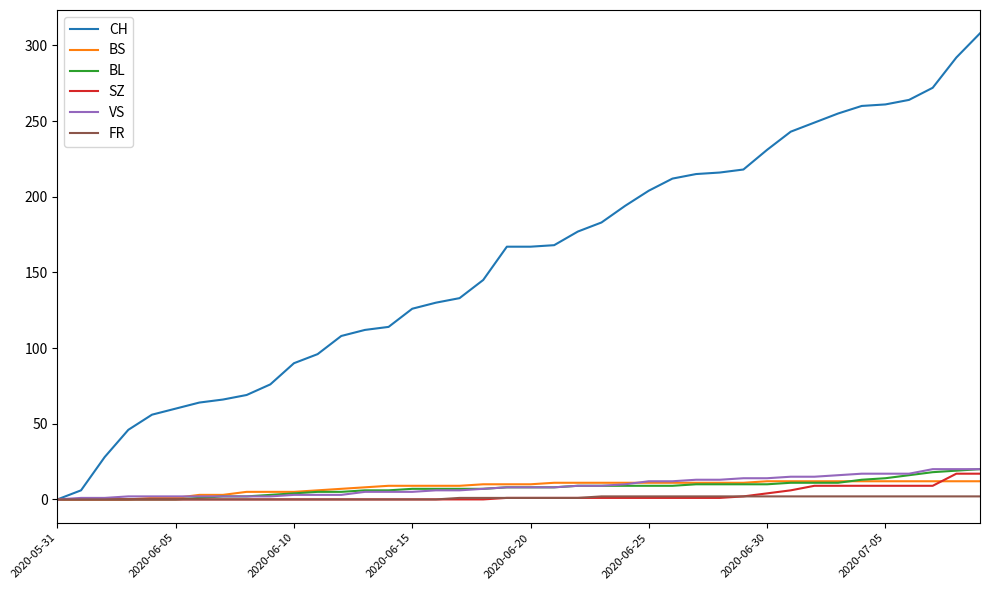

After their last crossing, which series has the higher values: BS or VS?

VS